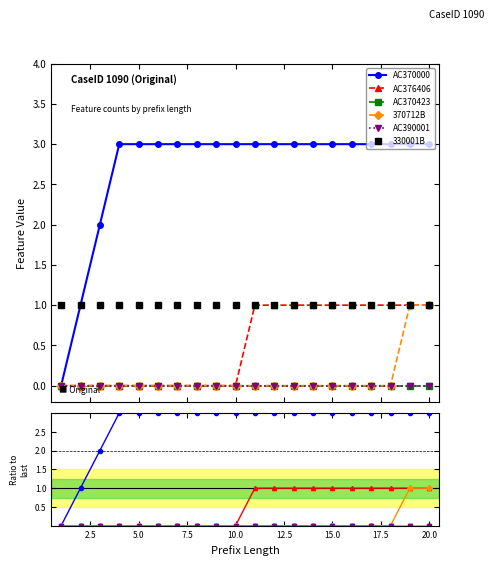

Is the value of AC370000 at 12 greater than the value of AC376406 at 0.0?

Yes